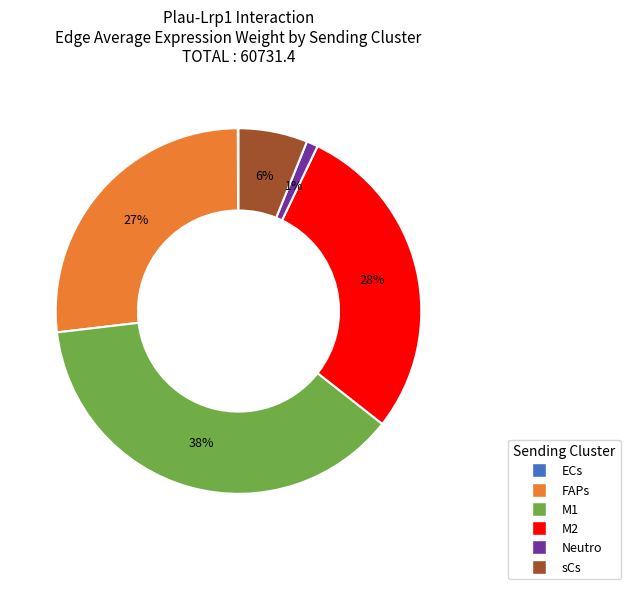

Is there any slice that represents more than half of the pie?

No